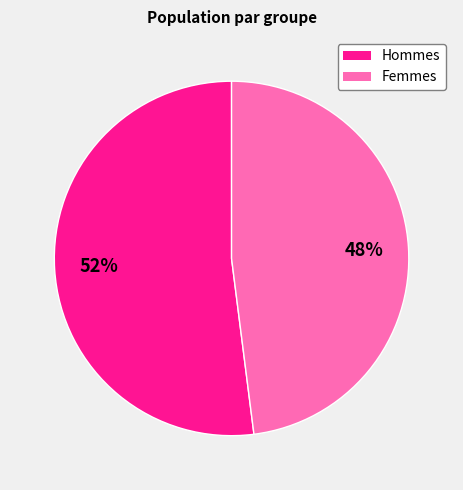

How many slices are in this pie chart?

2